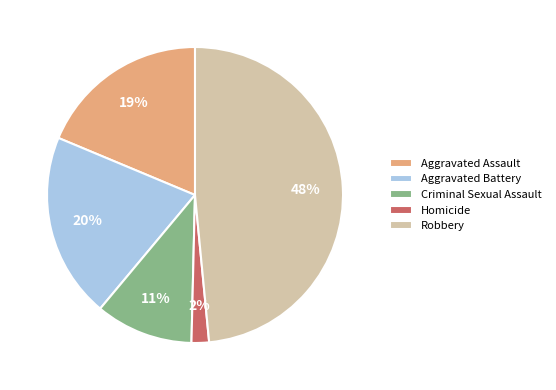

What percentage is the Criminal Sexual Assault slice, to the nearest percent?

11%